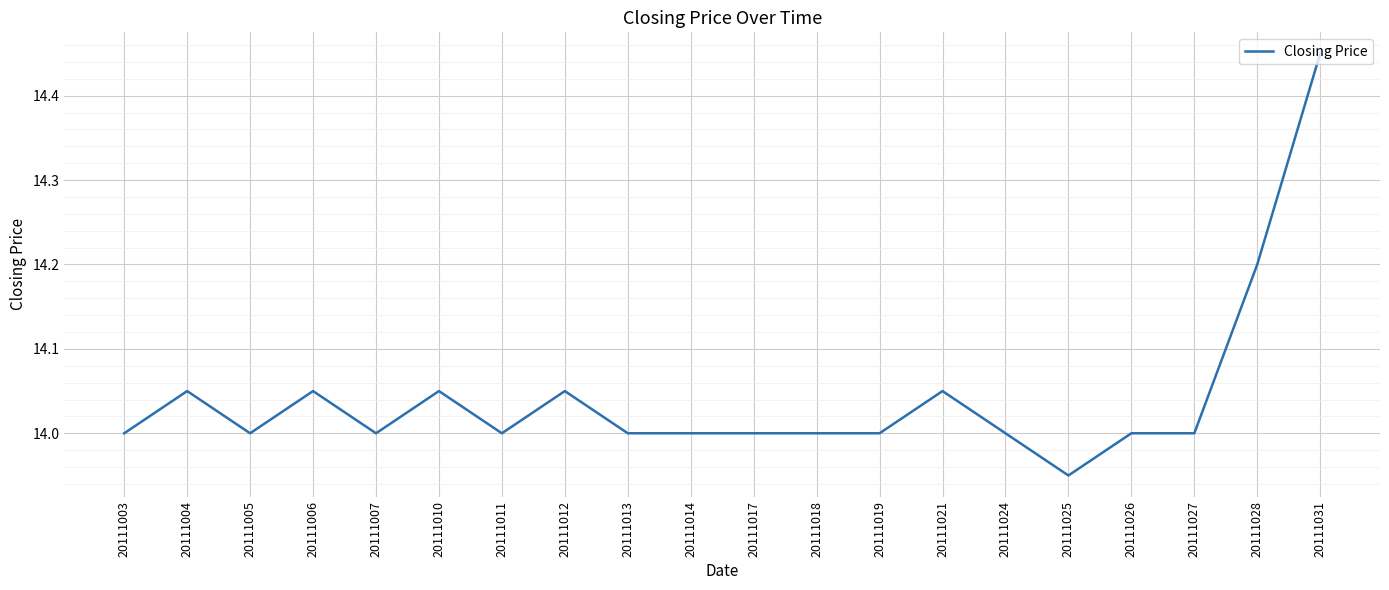

What is the difference between the maximum and minimum values?

0.5